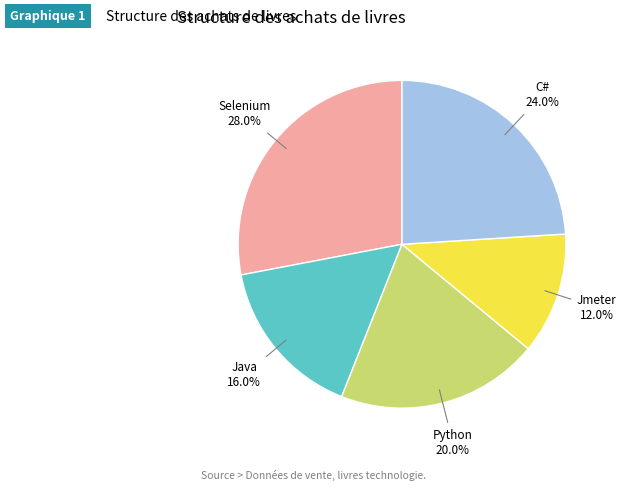

Is there a majority slice in this chart?

No